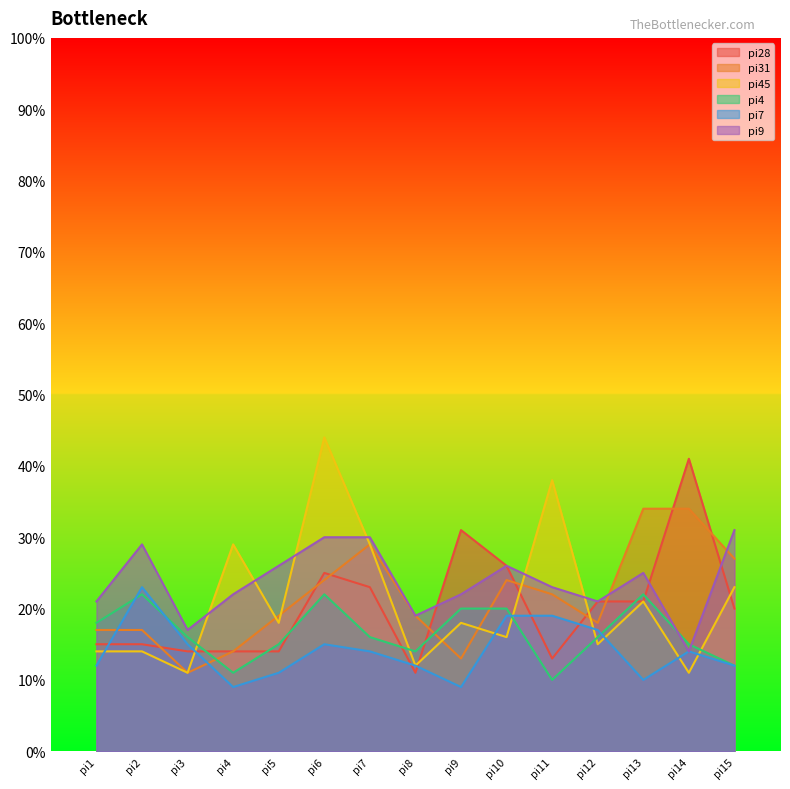

What is the value of the pi7 point at the 1st from the left?

12